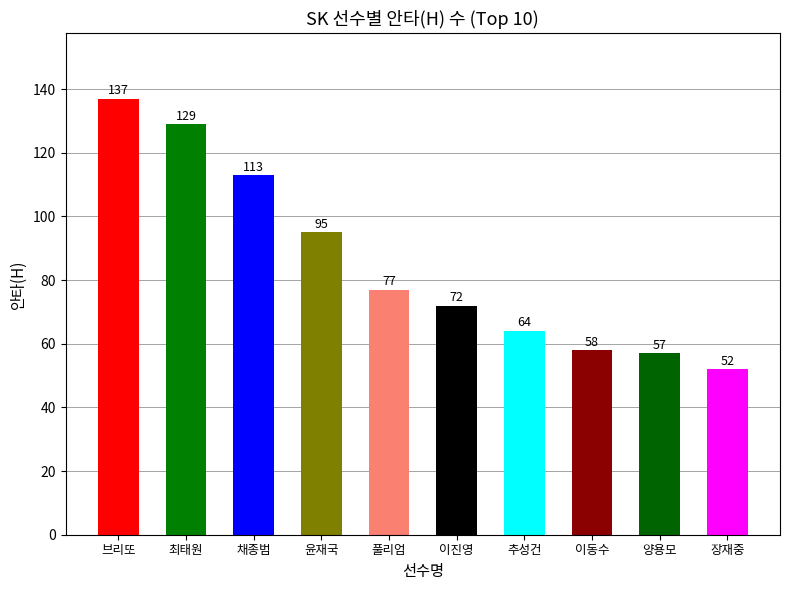

Rank the categories by value from lowest to highest.

장재중, 양용모, 이동수, 추성건, 이진영, 풀리엄, 윤재국, 채종범, 최태원, 브리또